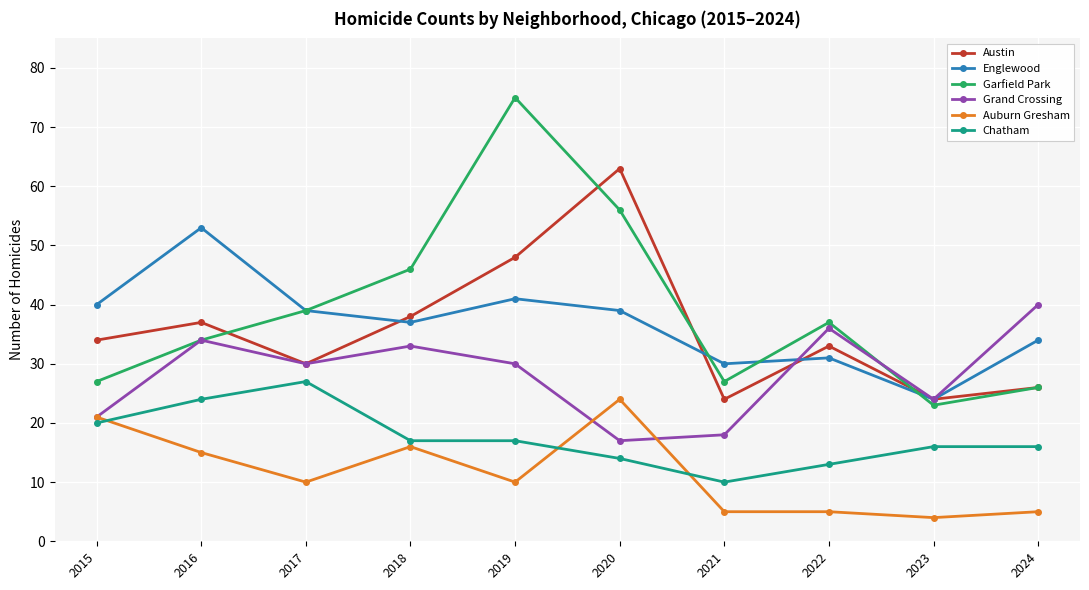

What is the value of the Chatham point at the 1st from the left?

20